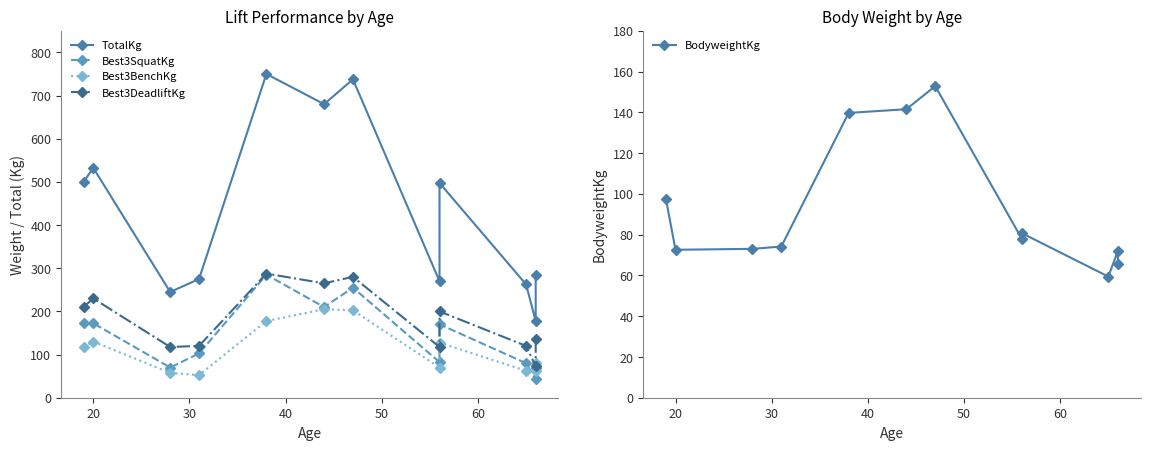

What is the maximum value for Best3DeadliftKg?

287.5